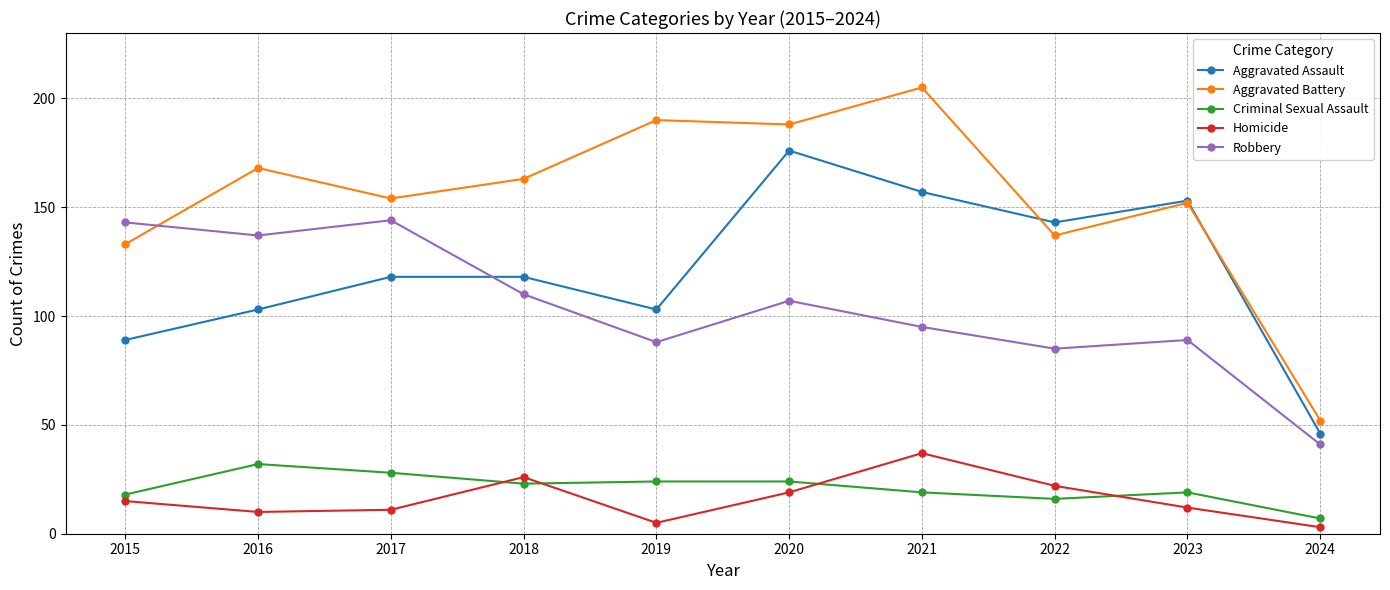

Count the number of data series in this chart.

5